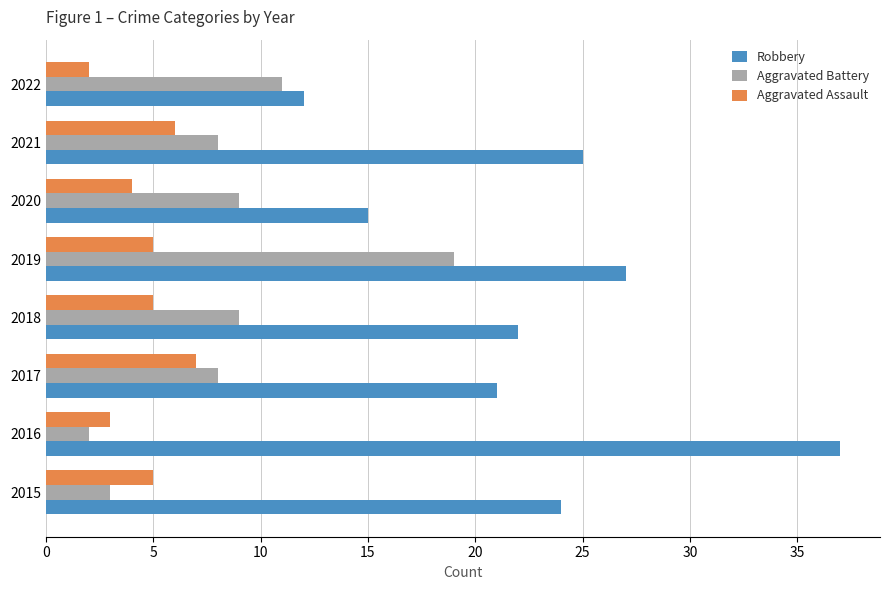

Which category has the lowest value in the Aggravated Assault series?

2022